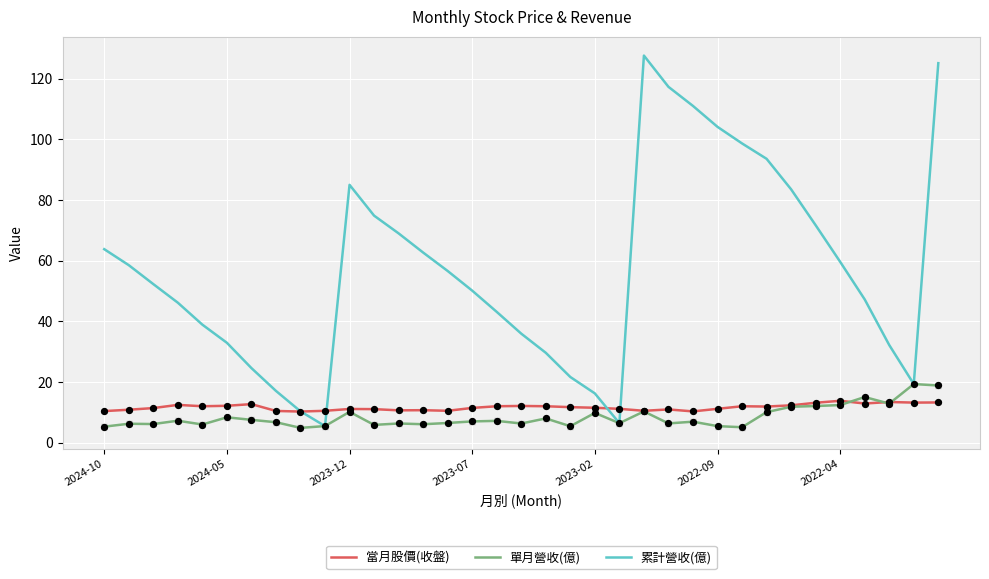

Which series has the largest total across all categories?

累計營收(億)